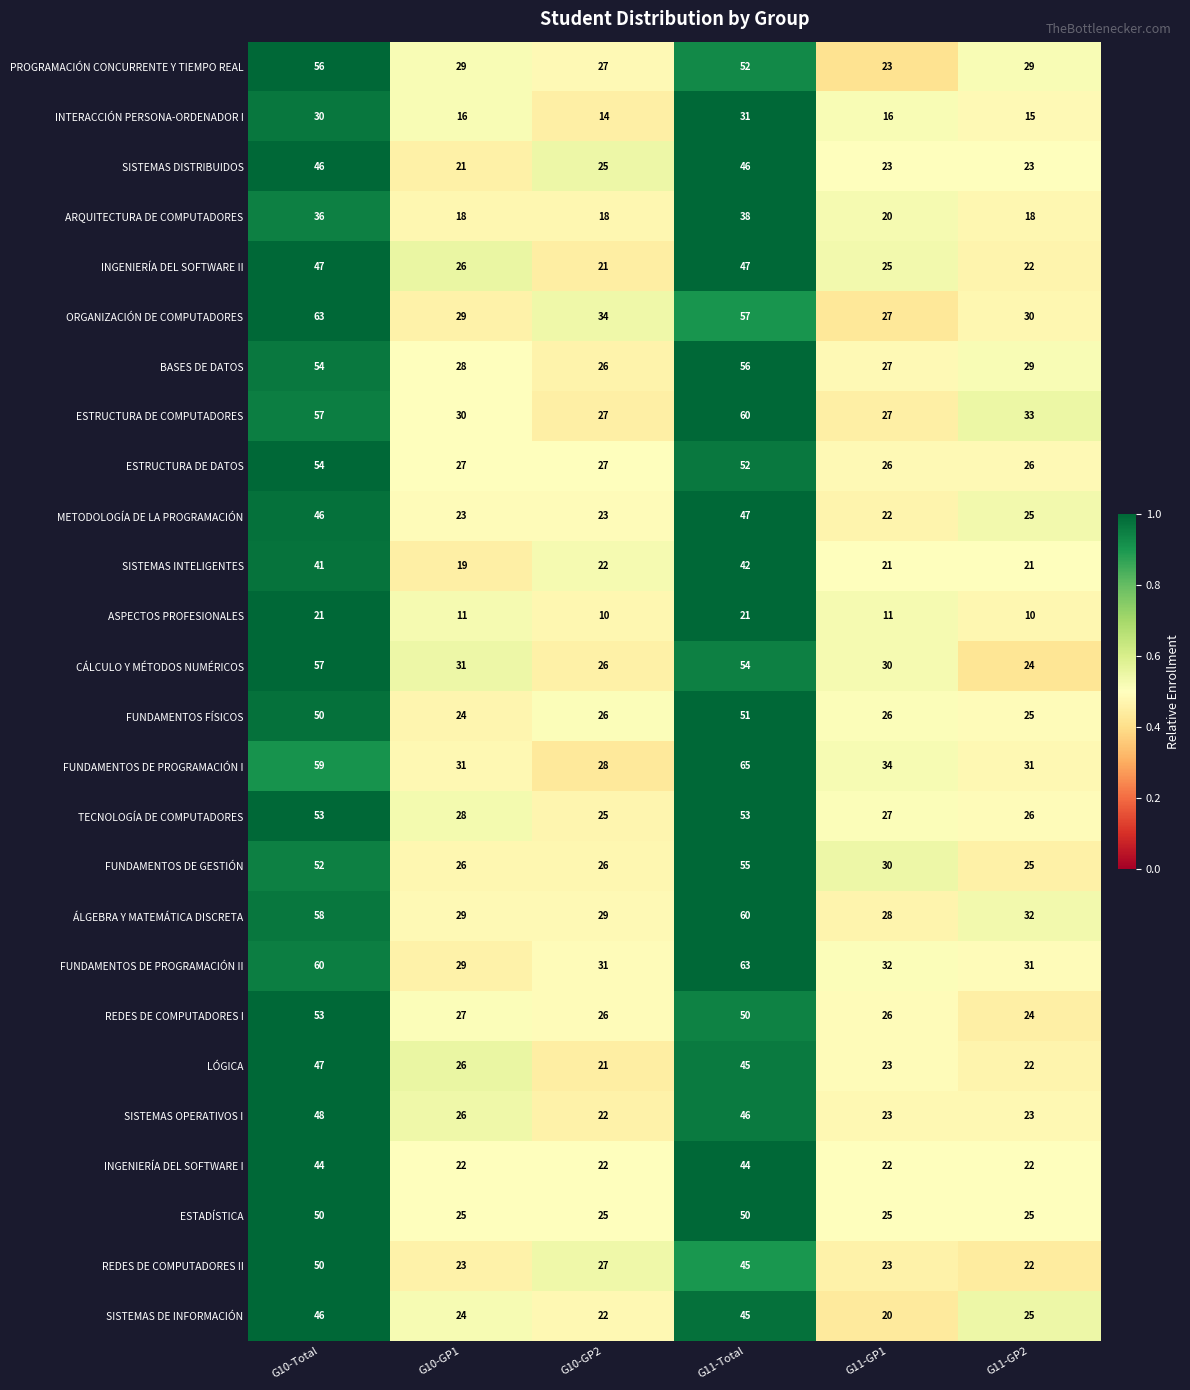

What is the total value across all series at G10-Total?

1278